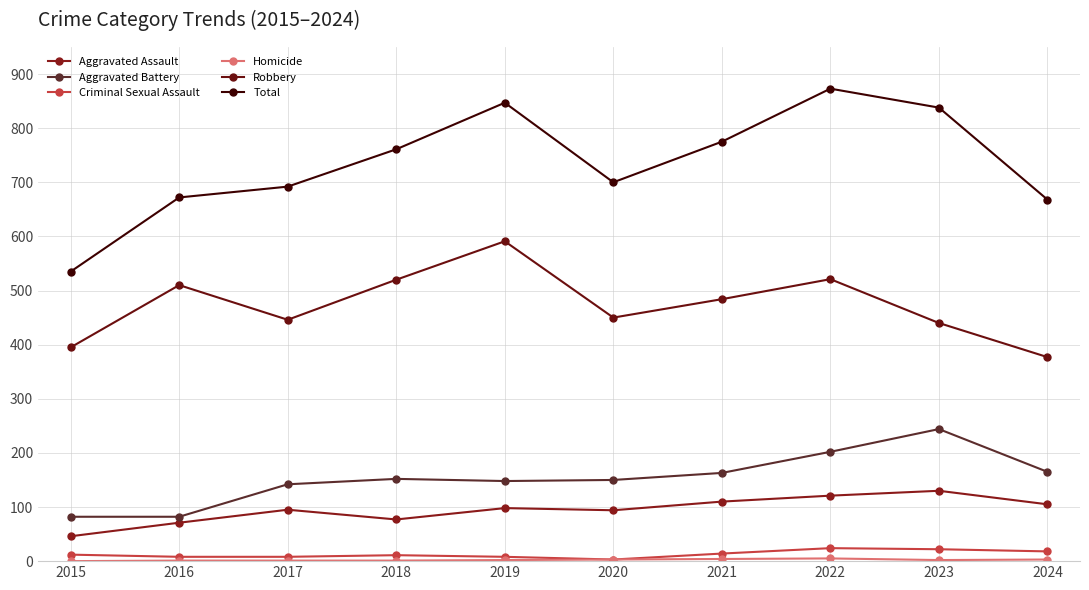

What is the spread (max minus min) of values at 2019?

845